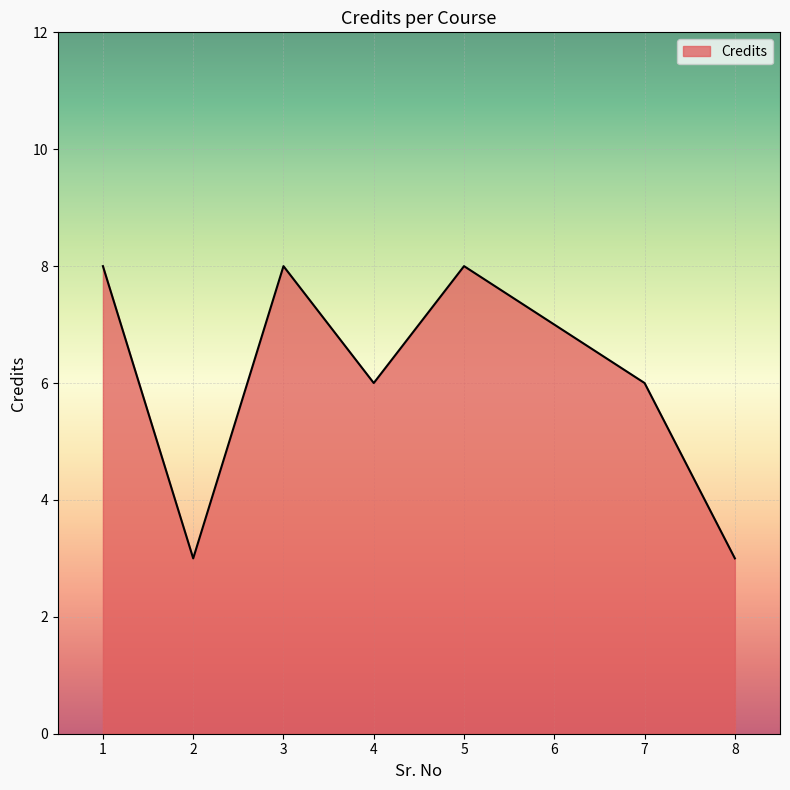

Which has a higher value, 6 or 1?

1